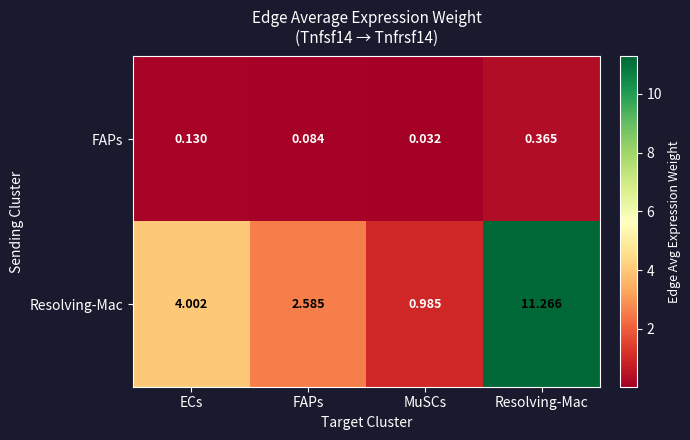

At Resolving-Mac, list the series in order from smallest to largest.

FAPs, Resolving-Mac